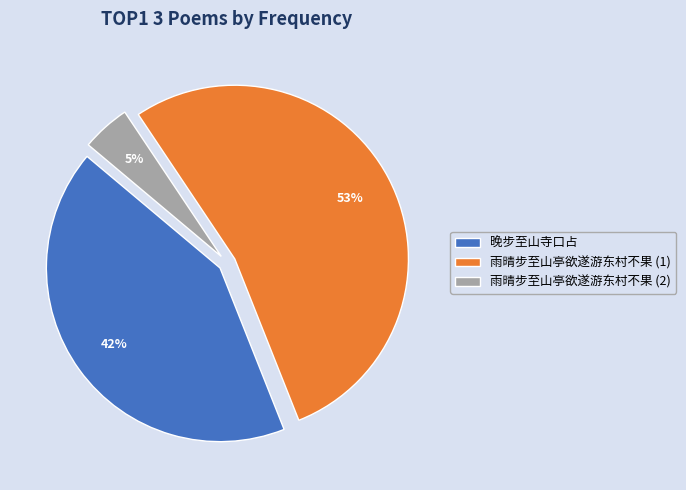

To the nearest percent, what is the difference between the 晚步至山寺口占 and 雨晴步至山亭欲遂游东村不果 (1) slice percentages?

11%